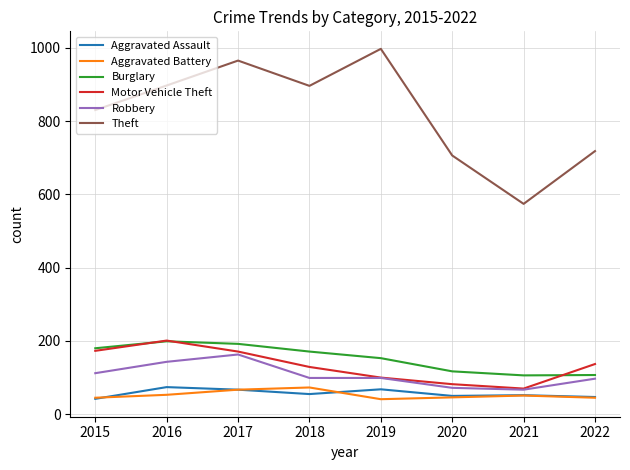

What is the maximum value for Robbery?

163